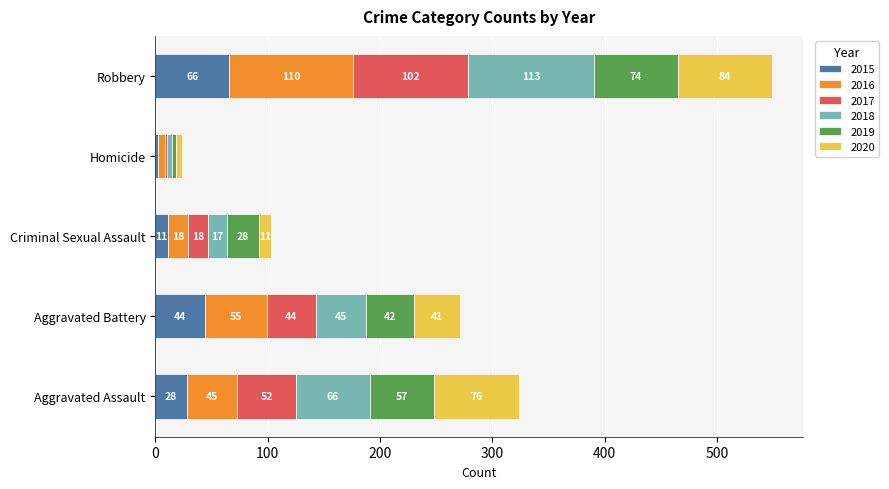

At which label does 2015 reach its peak?

Robbery